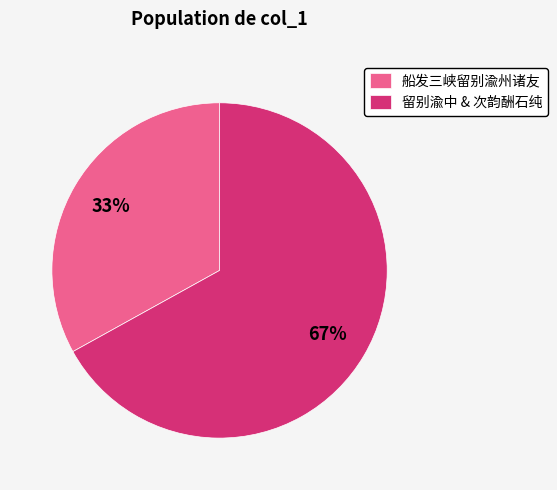

To the nearest percent, what is the average slice percentage?

50%